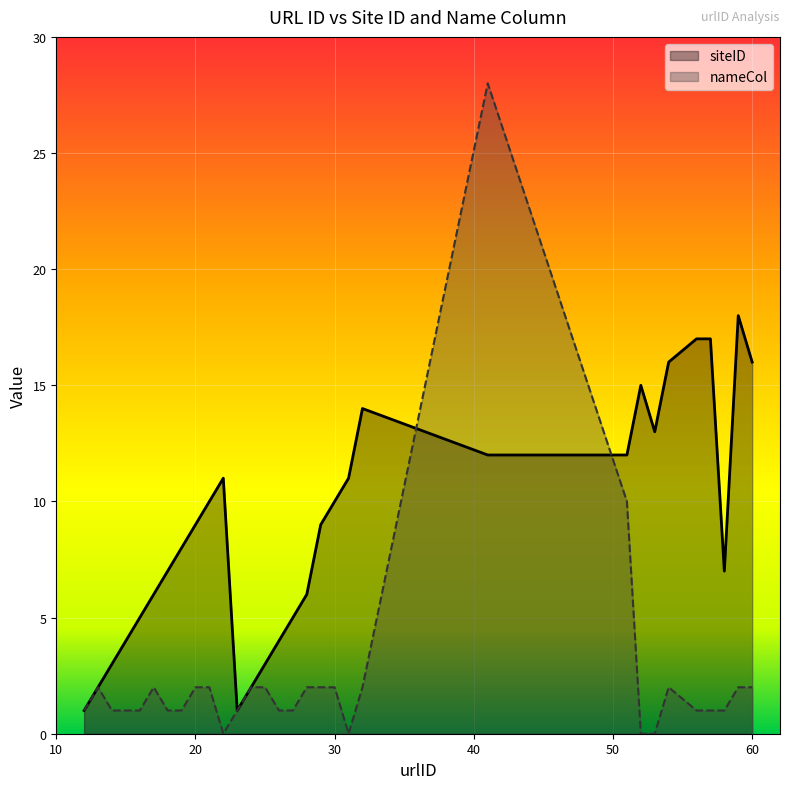

Which series ends up on top after the final intersection of siteID and nameCol?

siteID